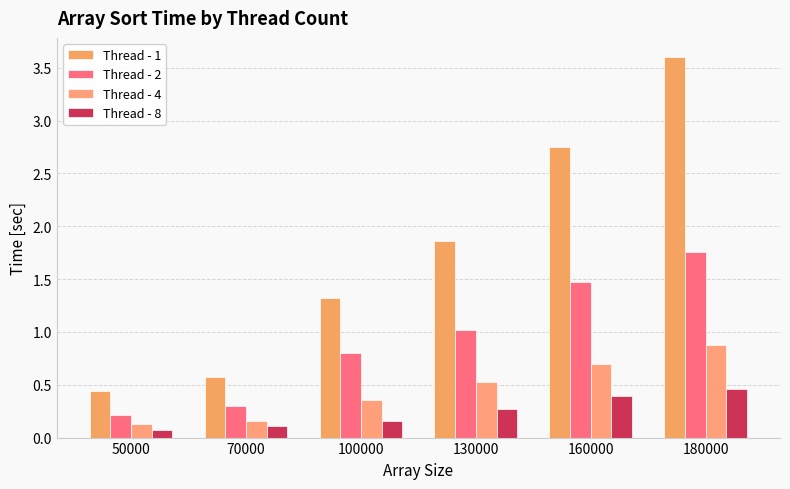

What is the difference between the maximum and minimum values in the Thread - 4 series?

0.7